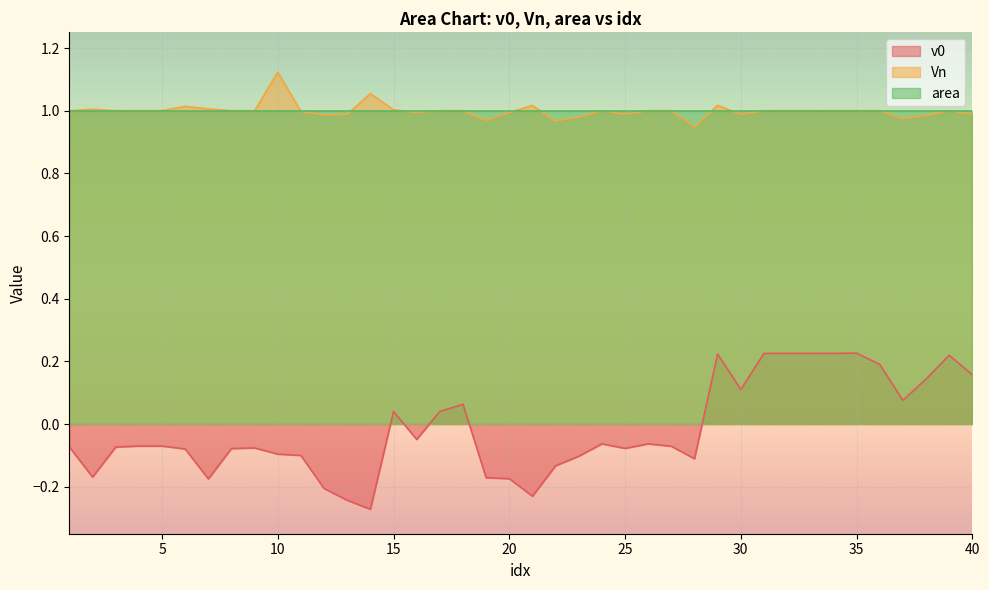

What is the difference between the v0 values at 25 and 2?

0.1